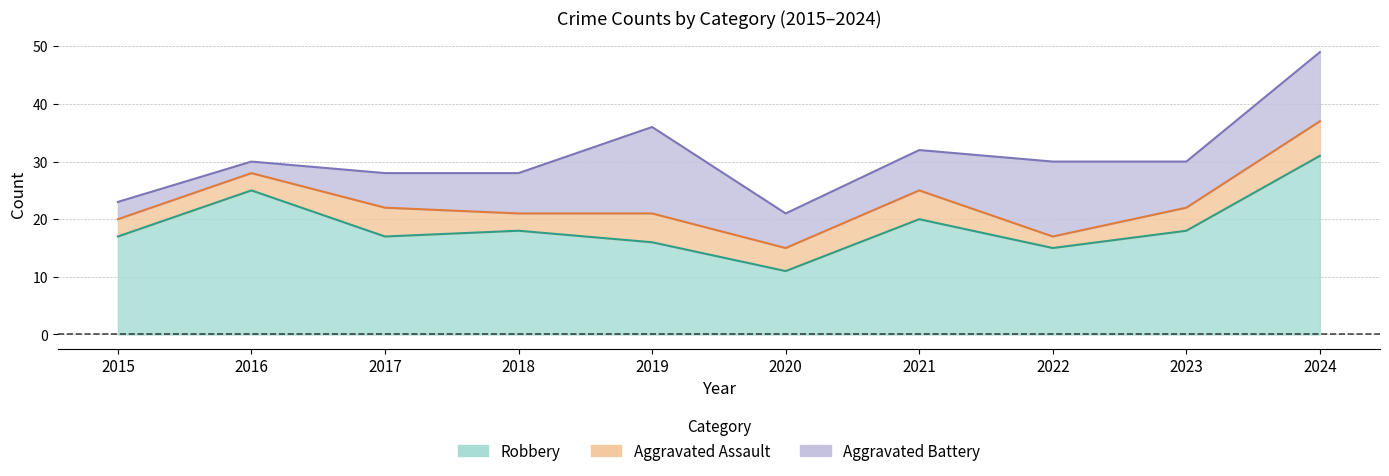

Reading right to left, transcribe all the data shown in this chart.

Aggravated Assault: 2024=6	2023=4	2022=2	2021=5	2020=4	2019=5	2018=3	2017=5	2016=3	2015=3
Aggravated Battery: 2024=12	2023=8	2022=13	2021=7	2020=6	2019=15	2018=7	2017=6	2016=2	2015=3
Robbery: 2024=31	2023=18	2022=15	2021=20	2020=11	2019=16	2018=18	2017=17	2016=25	2015=17